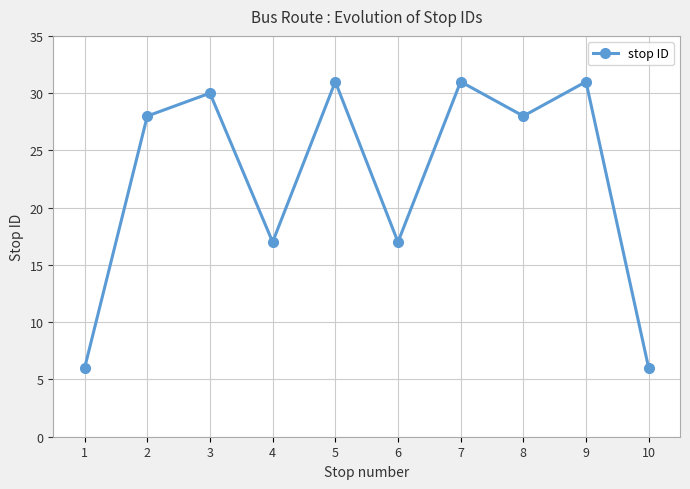

Reading left to right, transcribe all the data shown in this chart.

1=6	2=28	3=30	4=17	5=31	6=17	7=31	8=28	9=31	10=6